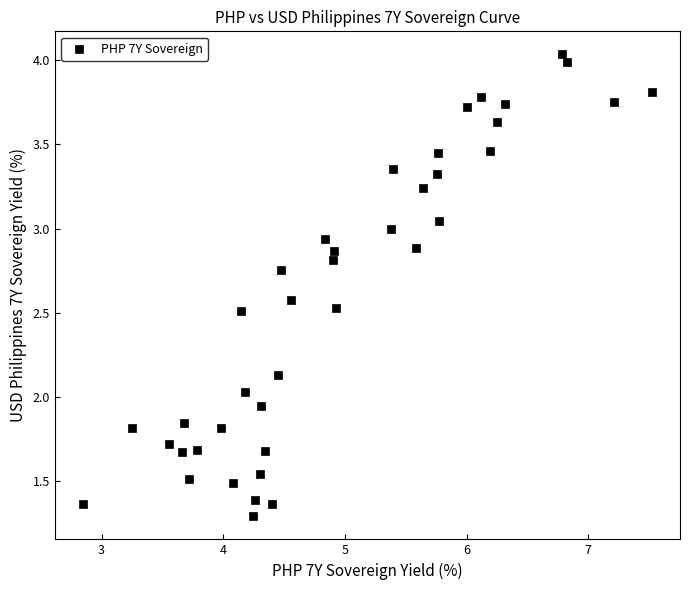

What is the range of Y values (max minus min)?

2.7